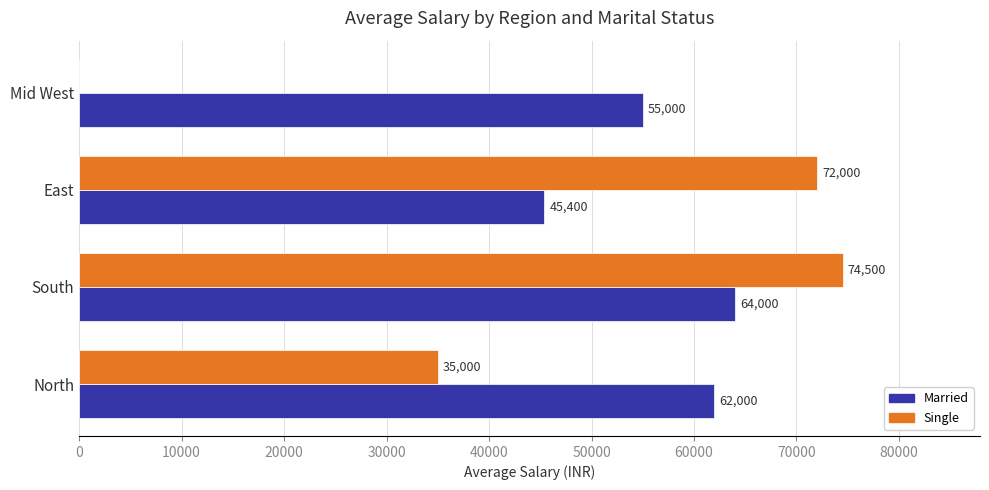

Is the value of Single at East greater than the value of Married at Mid West?

Yes